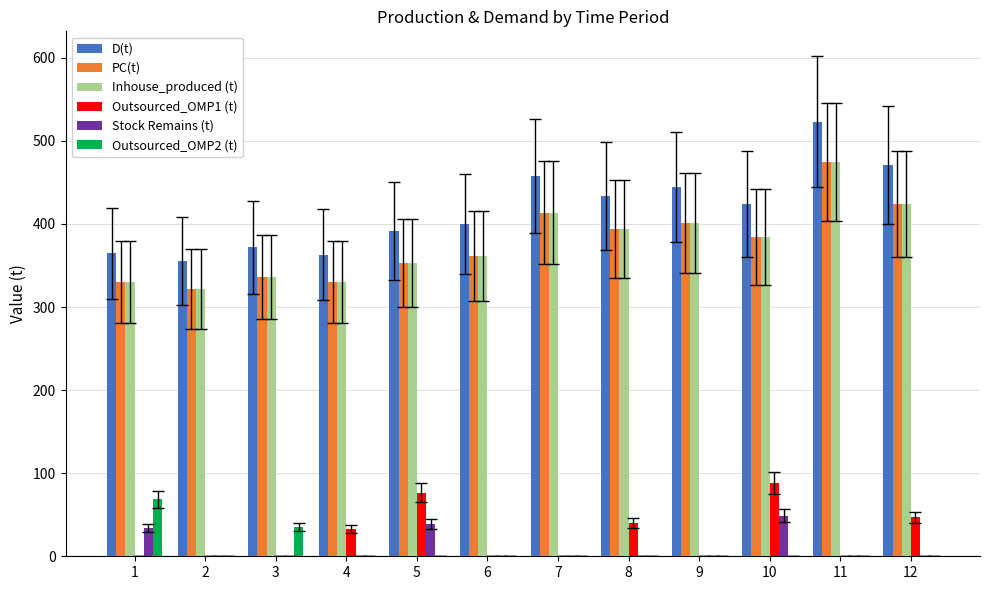

Is it true that D(t) equals 364.5 at 1?

True